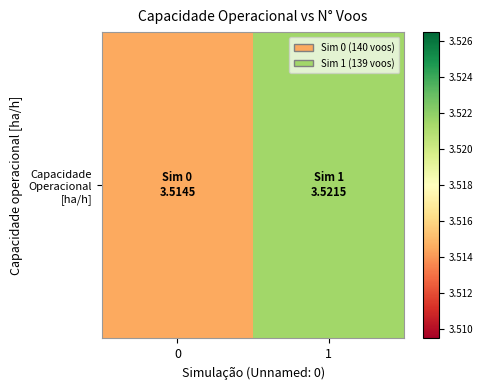

The value at 1 is 3.5. True or false?

True